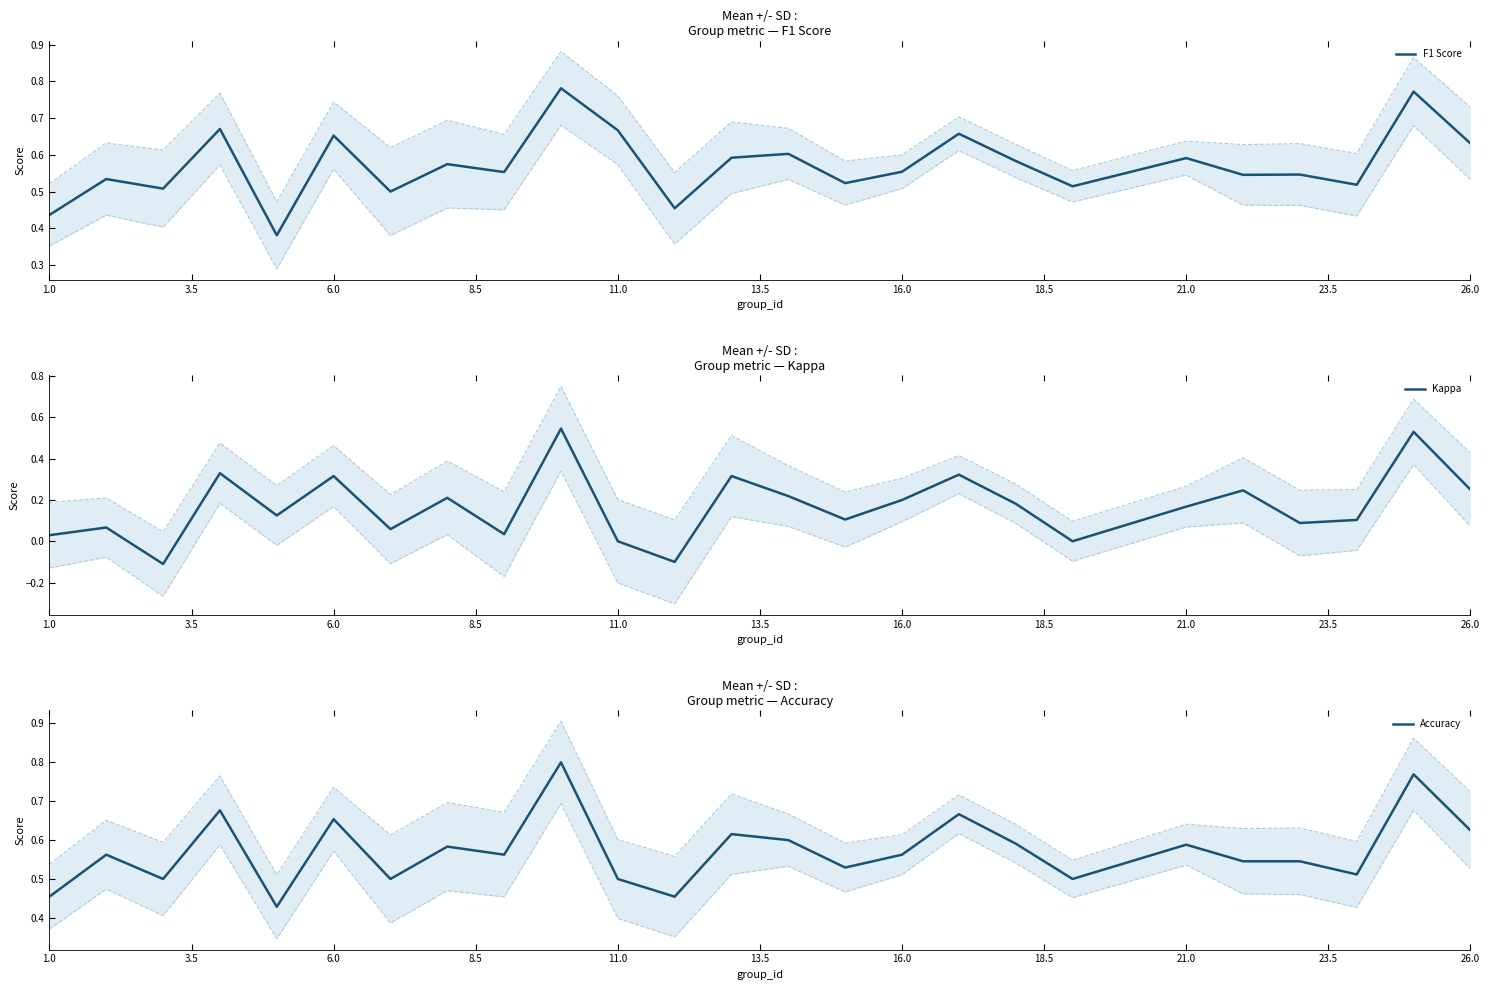

Is it true that F1 Score equals 1.0 at 26.0?

False